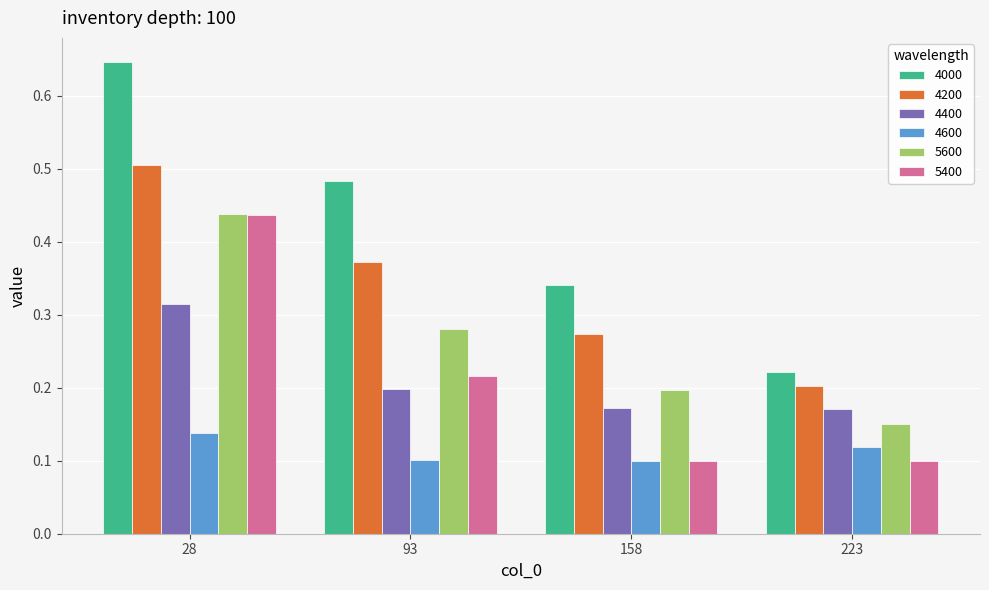

List the labels in order of 5600 value, largest first.

28, 93, 158, 223